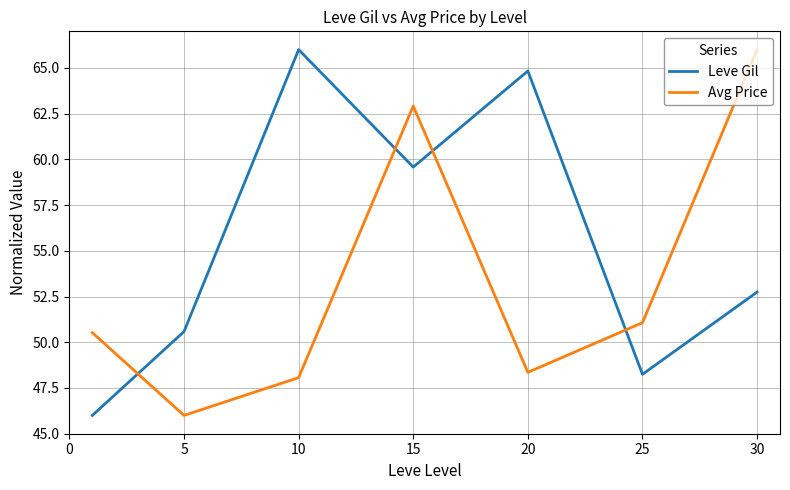

How many times do Leve Gil and Avg Price cross each other?

4